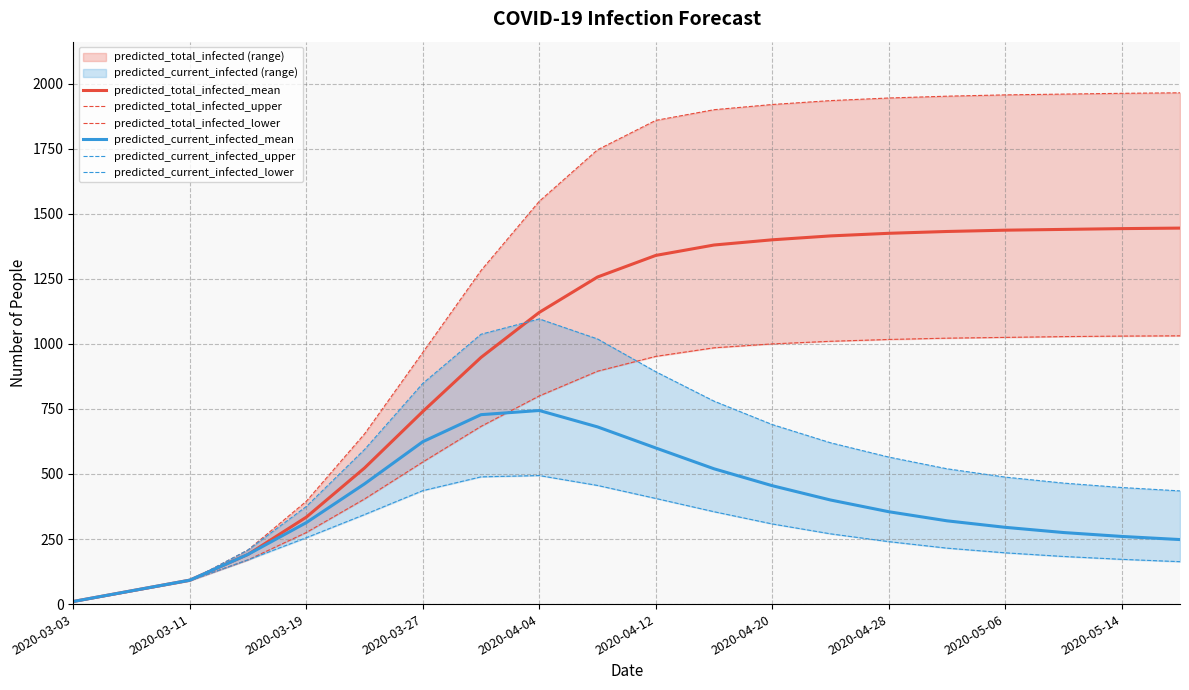

Reading left to right, list all the values displayed in this chart.

predicted_total_infected_mean: 10	51	92	191	334	523	740	948	1121	1257	1340	1380	1400	1415	1425	1432	1437	1440	1443	1445
predicted_total_infected_upper: 10	50	90	208	395	654	967	1282	1548	1746	1859	1900	1920	1935	1945	1952	1957	1960	1963	1965
predicted_total_infected_lower: 10	50	90	170	275	404	546	683	800	895	952	985	1000	1010	1017	1022	1025	1028	1030	1031
predicted_current_infected_mean: 10	51	92	191	313	462	624	728	744	681	600	520	455	400	355	320	295	275	260	248
predicted_current_infected_upper: 10	50	90	208	375	594	848	1037	1096	1019	893	780	690	620	565	520	488	465	448	435
predicted_current_infected_lower: 10	50	90	170	255	344	436	489	494	456	406	355	308	270	240	215	197	183	172	163